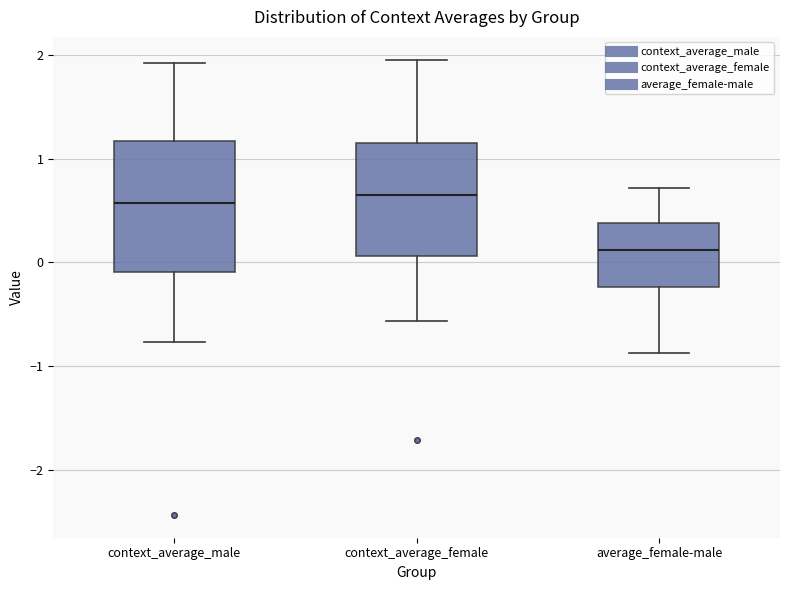

Reading left to right, transcribe this box plot: for each box, give where its median line is, the range the box spans, and where its two whiskers end, as read against the y-axis. The values are not printed on the chart, so give them approximately, as read against the axis.

context_average_male: median 0.6, box -0.1 to 1.2, whiskers -0.8 to 1.9
context_average_female: median 0.6, box 0.1 to 1.2, whiskers -0.6 to 2.0
average_female-male: median 0.1, box -0.2 to 0.4, whiskers -0.9 to 0.7